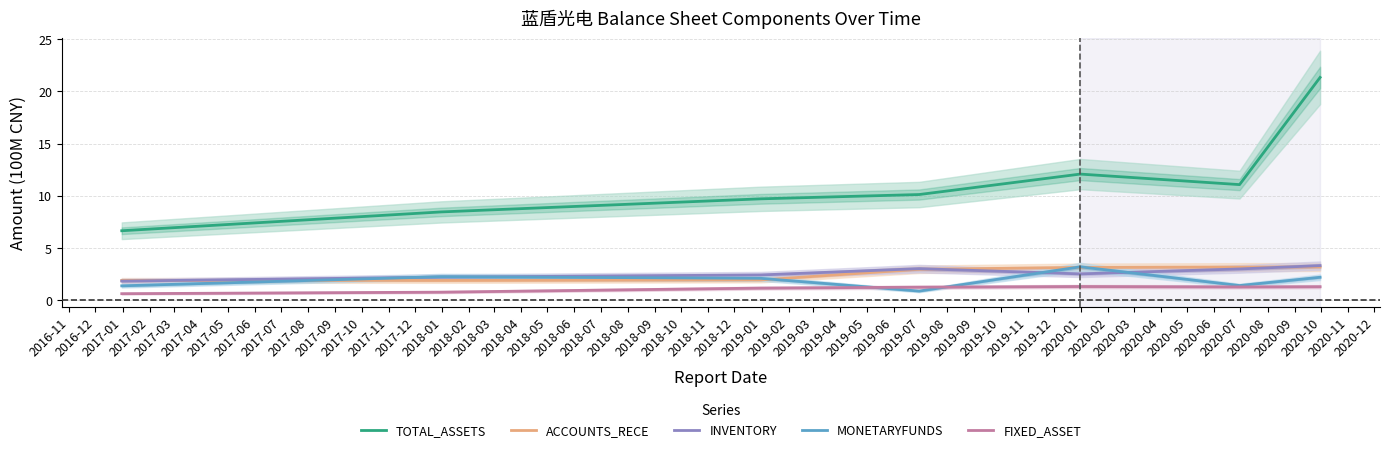

True or false: ACCOUNTS_RECE and TOTAL_ASSETS intersect in this chart.

False